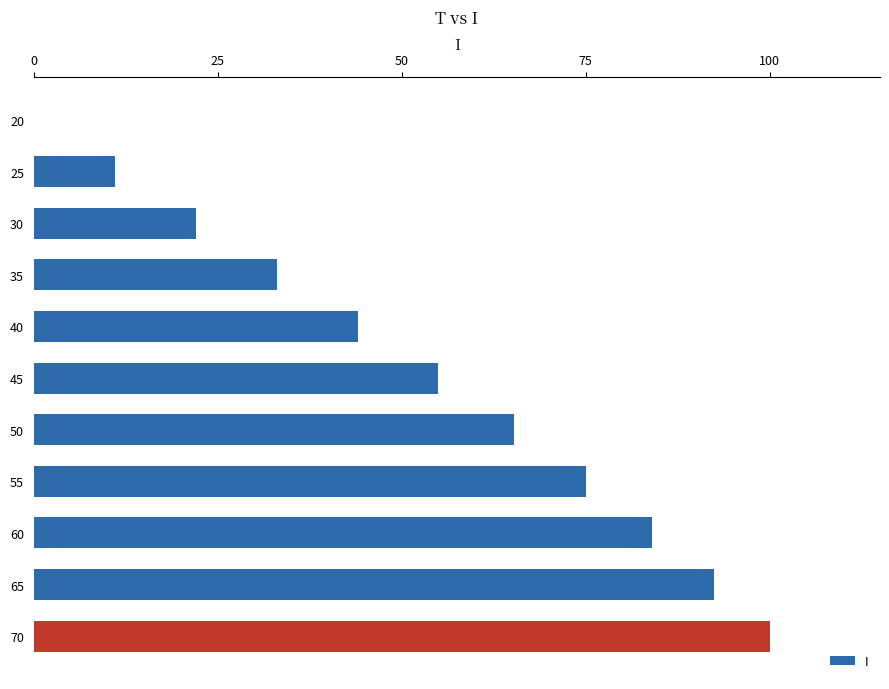

Reading top to bottom, extract all data points from this chart.

20=0.0	25=11.0	30=22.0	35=33.0	40=44.0	45=55.0	50=65.2	55=75.0	60=84.0	65=92.5	70=100.0